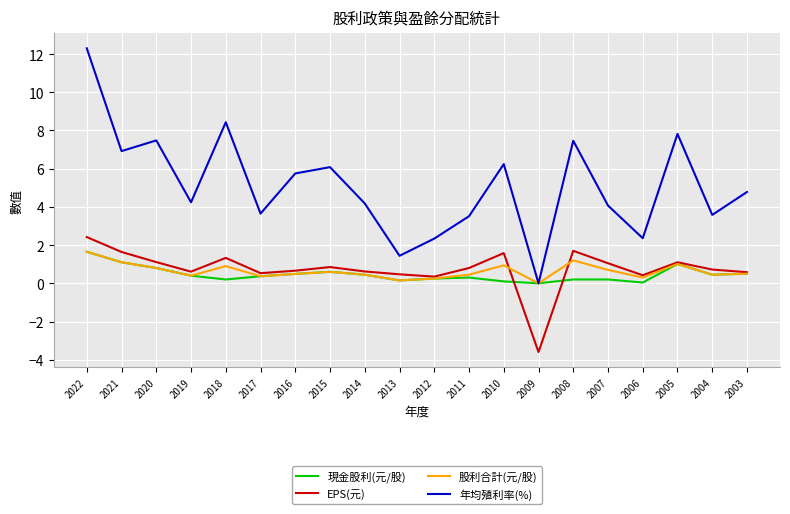

At how many categories does at least one series exceed 6?

8